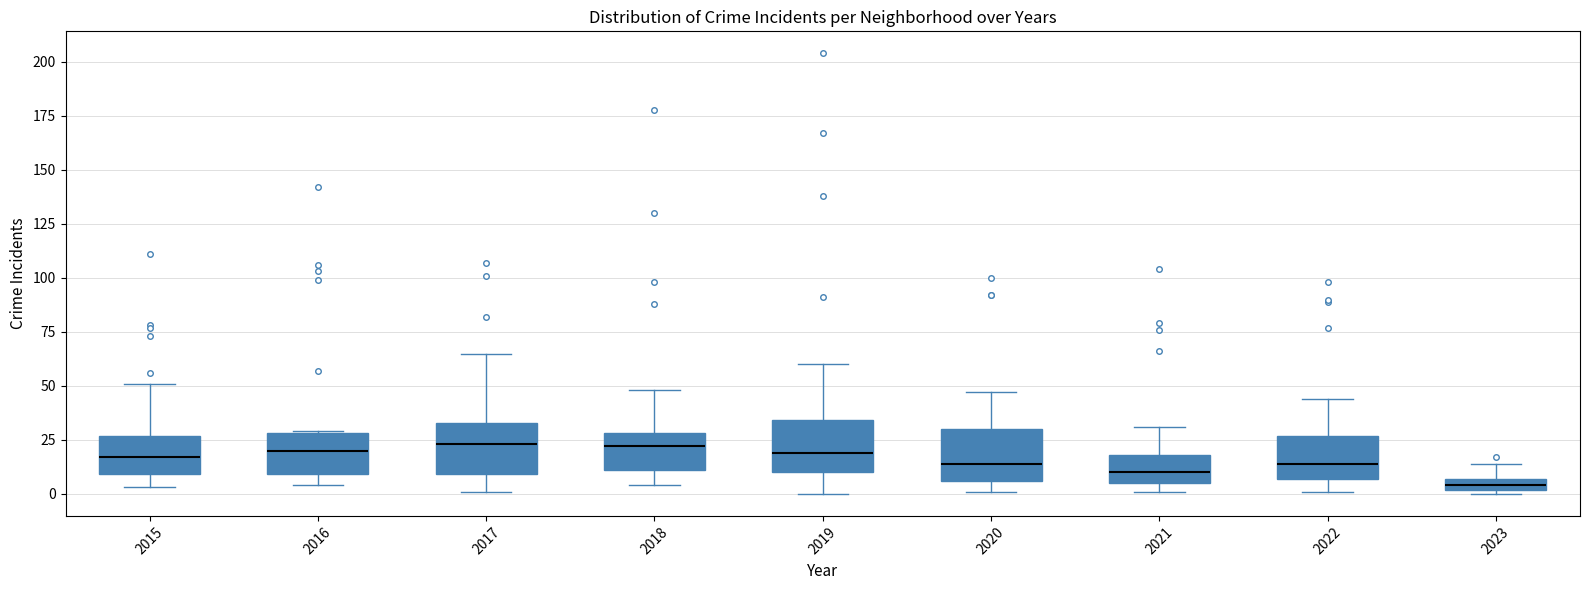

Where is the upper edge of the box at x = 2017 on the y-axis? The values are not printed on the chart, so give them approximately, as read against the axis.

35